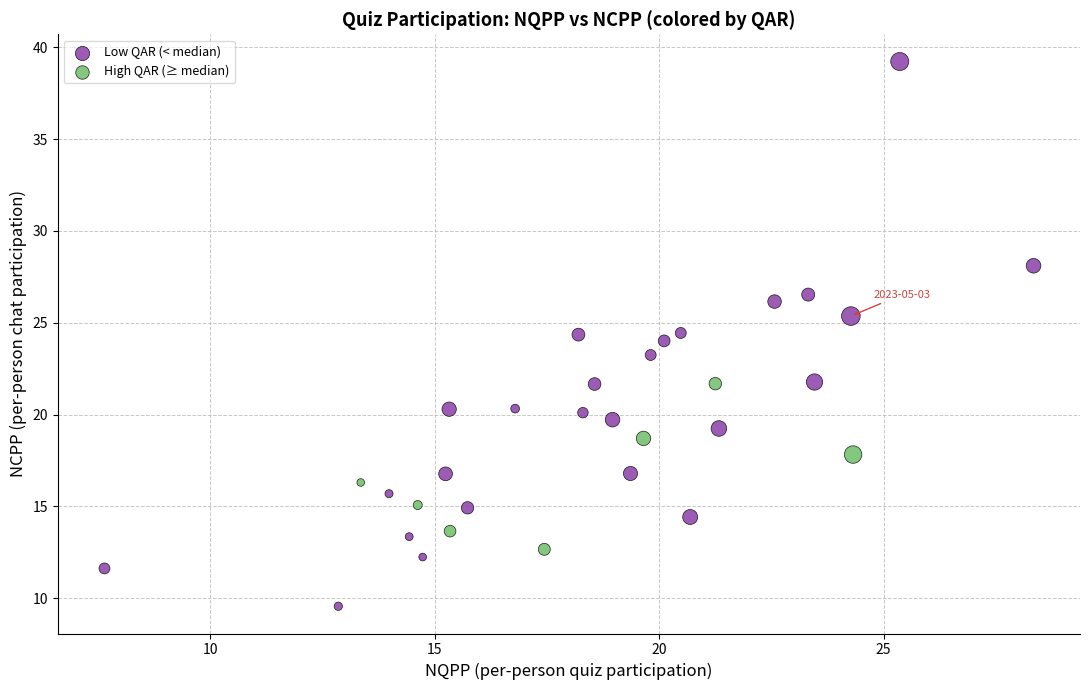

Which series reaches the maximum Y coordinate?

Low QAR (< median)